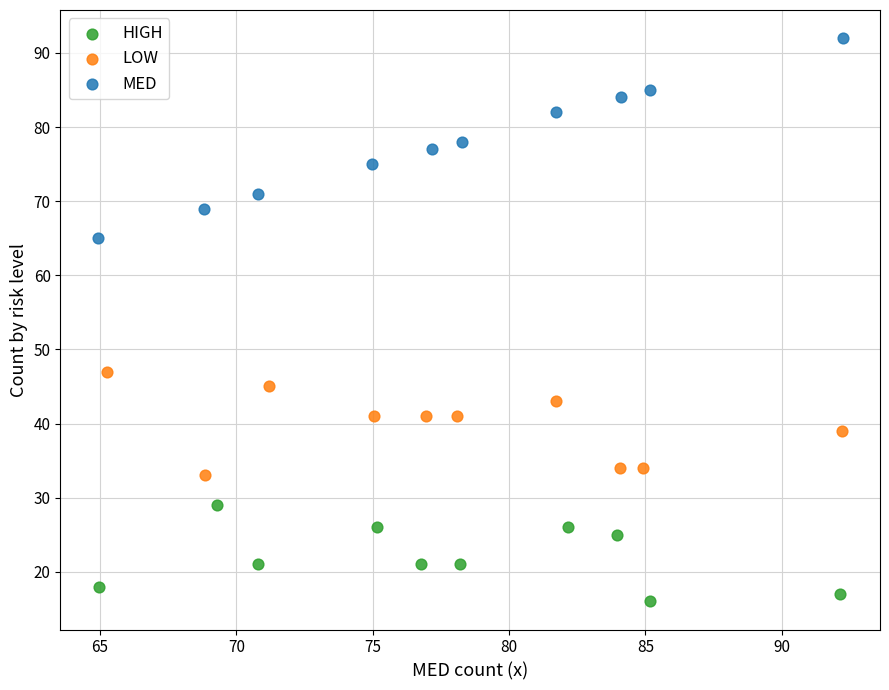

Which series has the widest spread of Y values?

MED